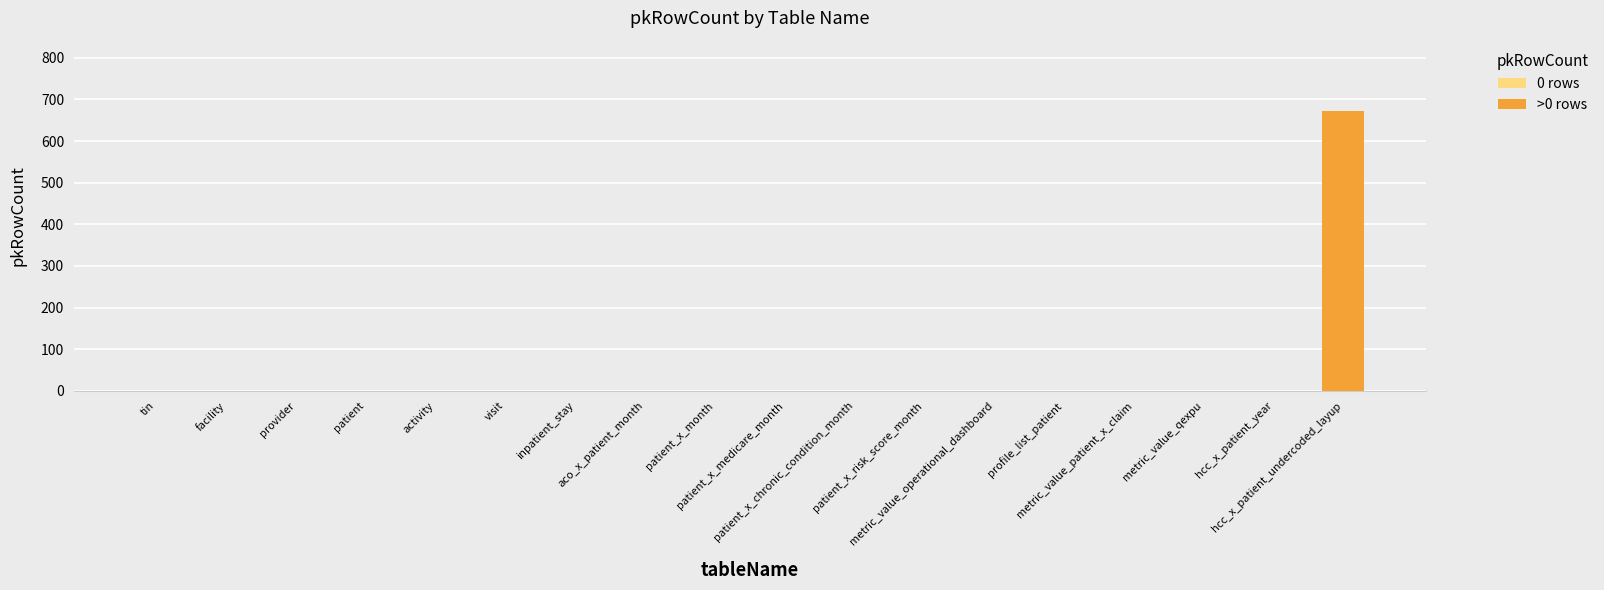

What is the greatest value displayed?

673